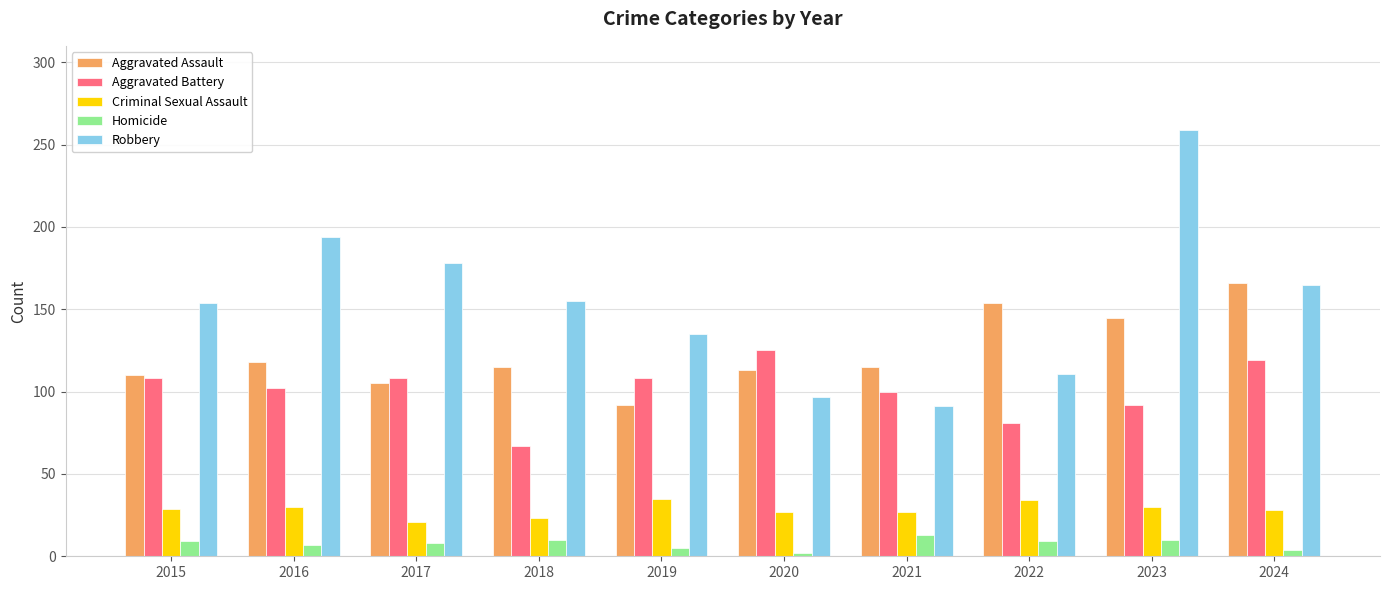

Which series changed the most between 2019 and 2023?

Robbery